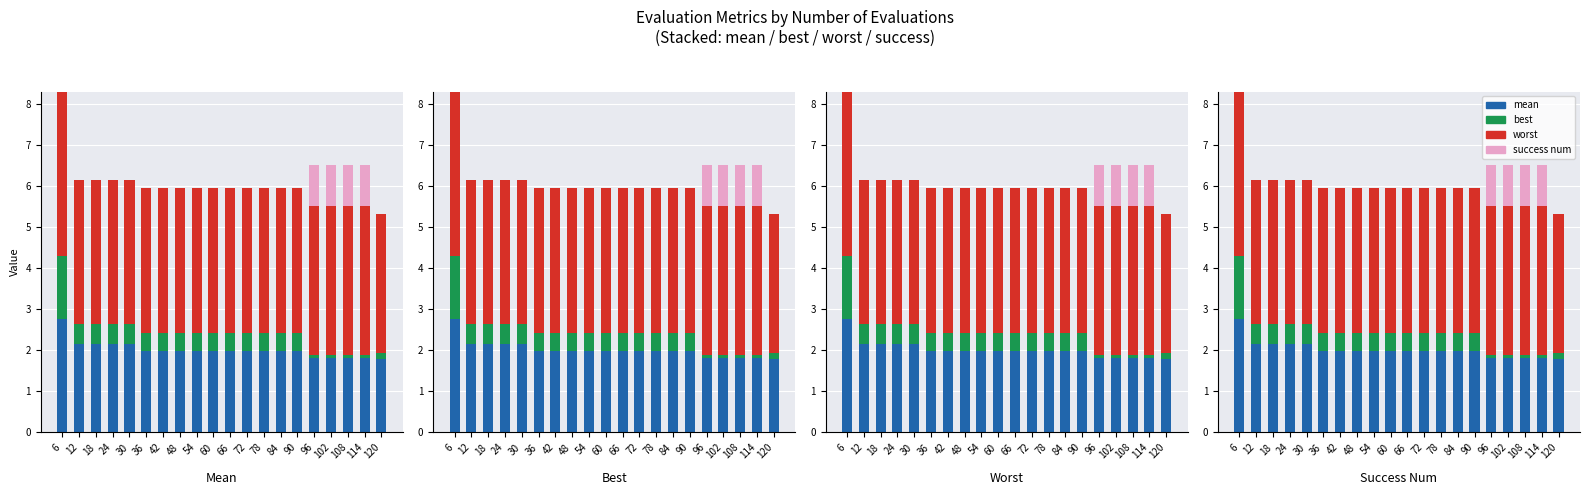

Is it true that best equals 0.4 at 48?

True